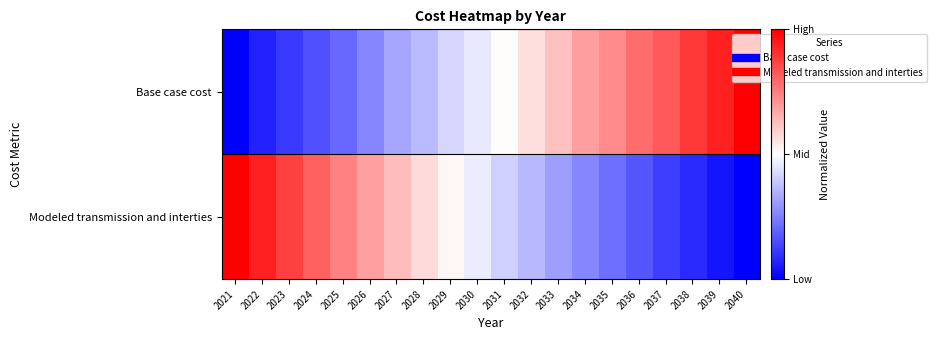

List the series in order of their peak value, lowest first.

Base case cost, Modeled transmission and interties